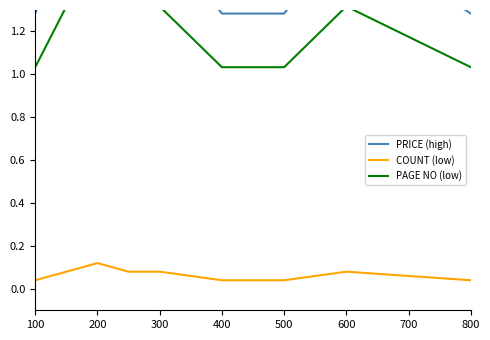

Which series has the largest range (max minus min)?

PRICE (high)